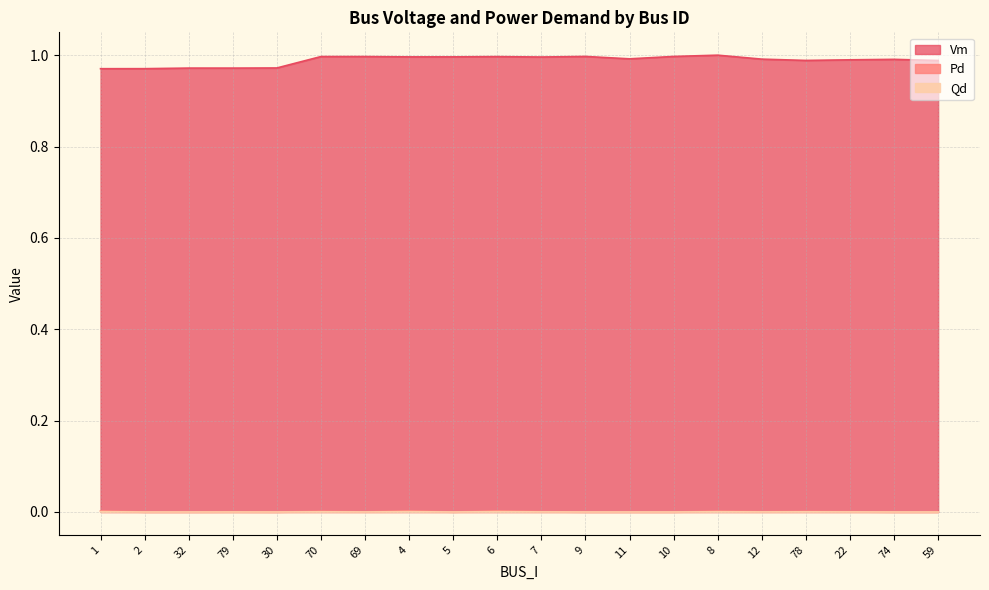

Is it true that Pd equals -0.0 at 32?

False